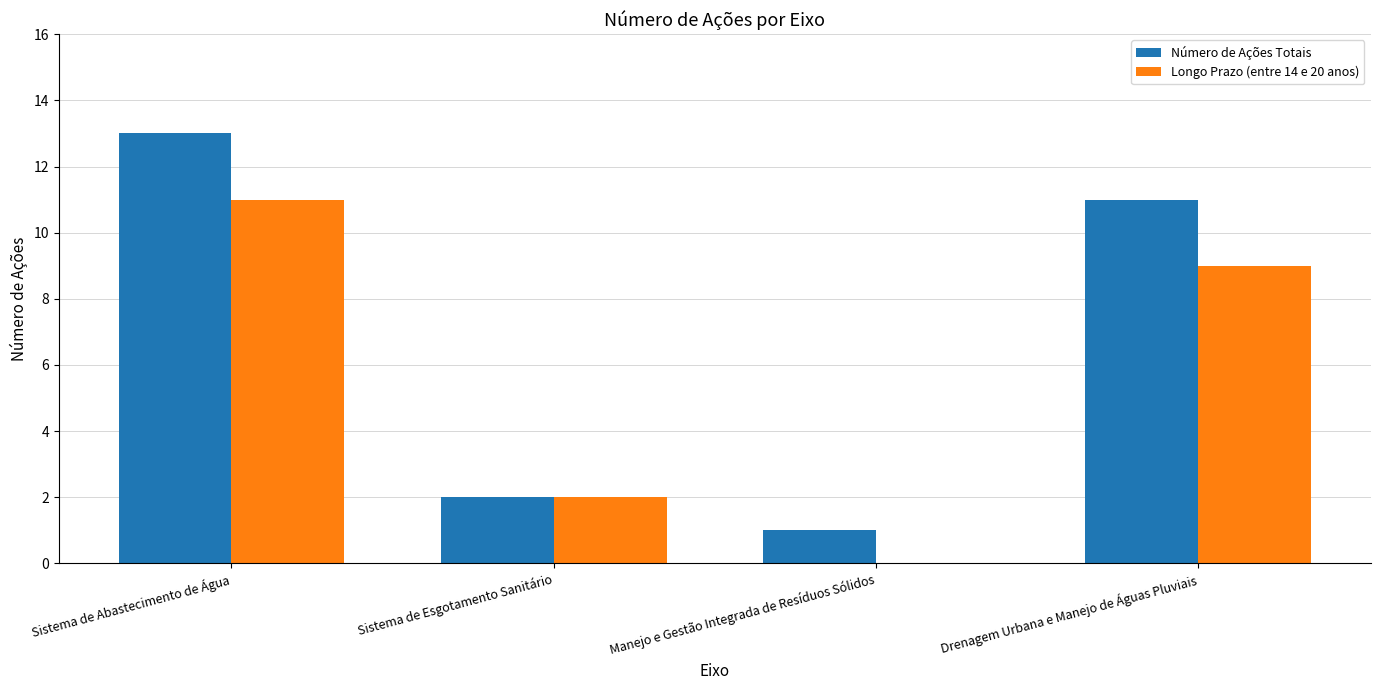

At which label is Longo Prazo (entre 14 e 20 anos) closest to 5?

Sistema de Esgotamento Sanitário